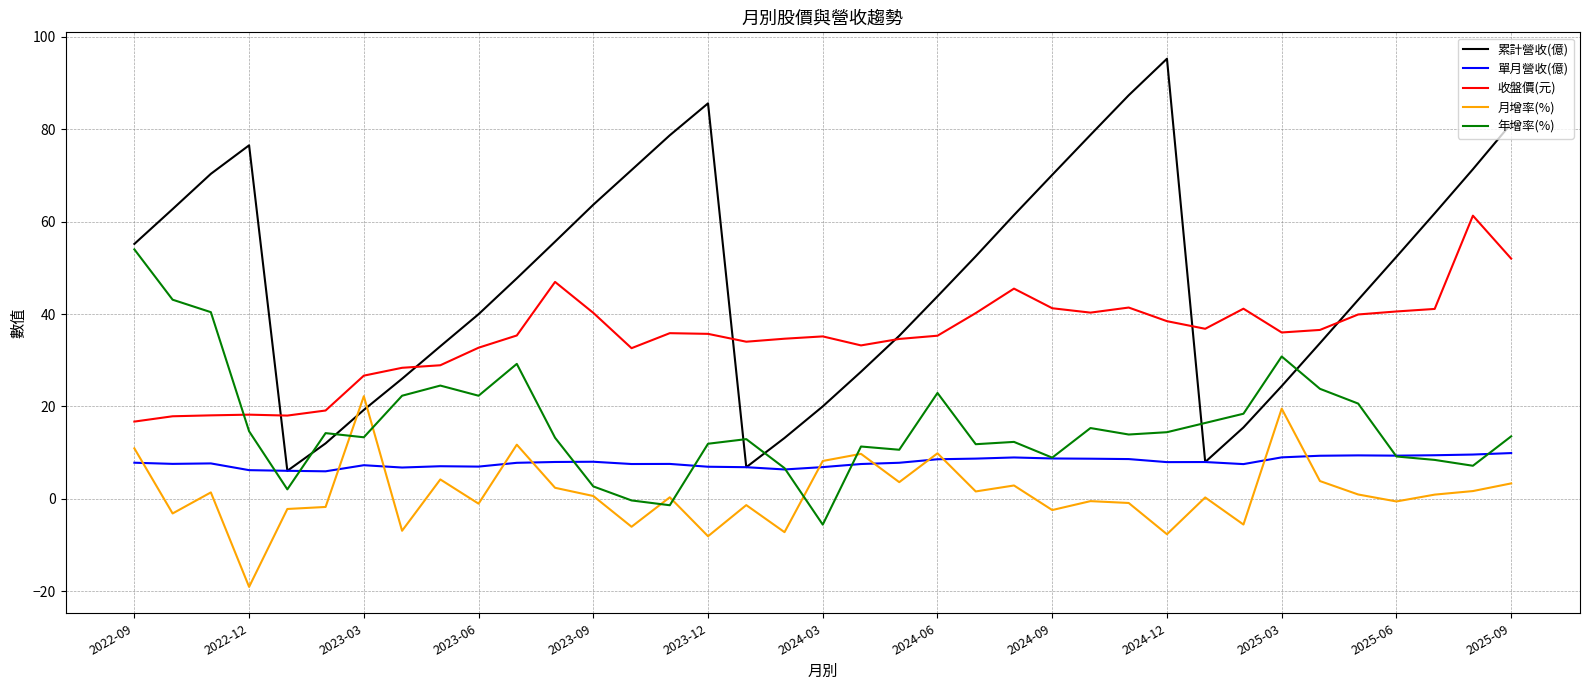

Which series has the widest spread of values?

累計營收(億)